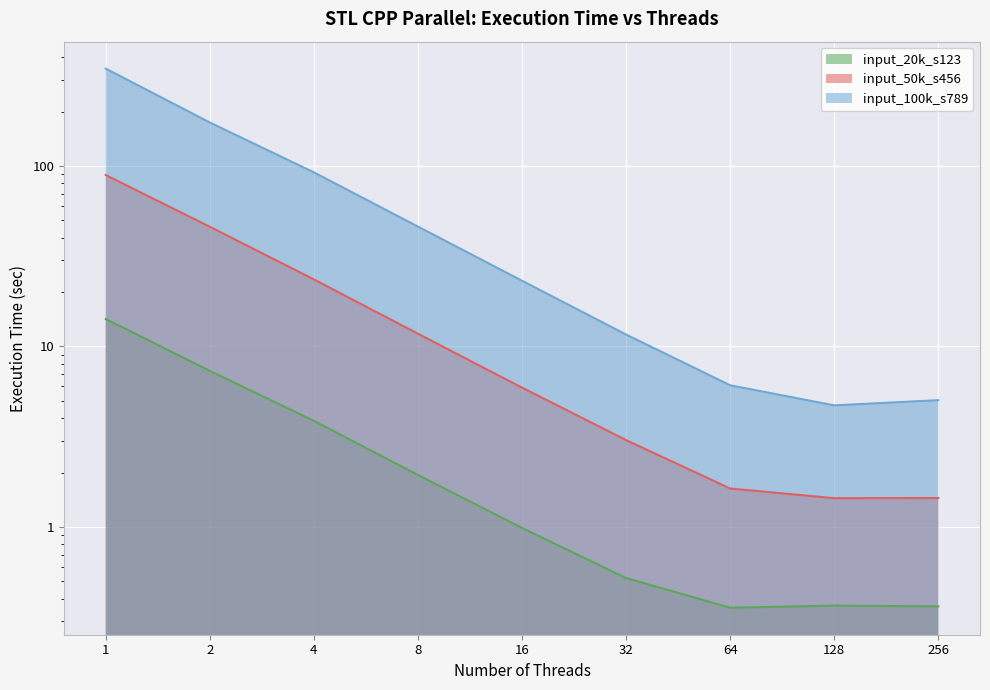

Which series has the widest spread of values?

input_100k_s789